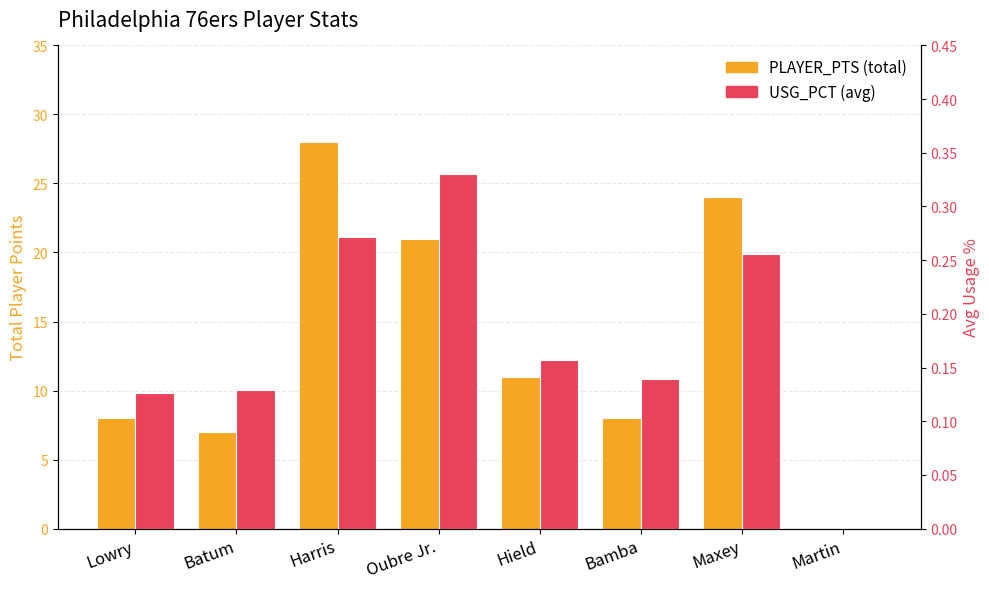

At which category is the sum across all series the highest?

Harris